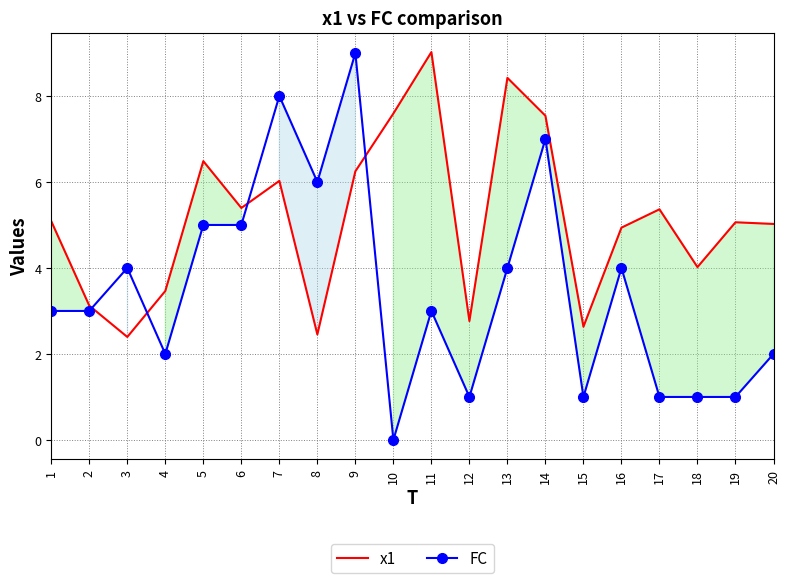

What is the value of the FC point at the 6th from the left?

5.0